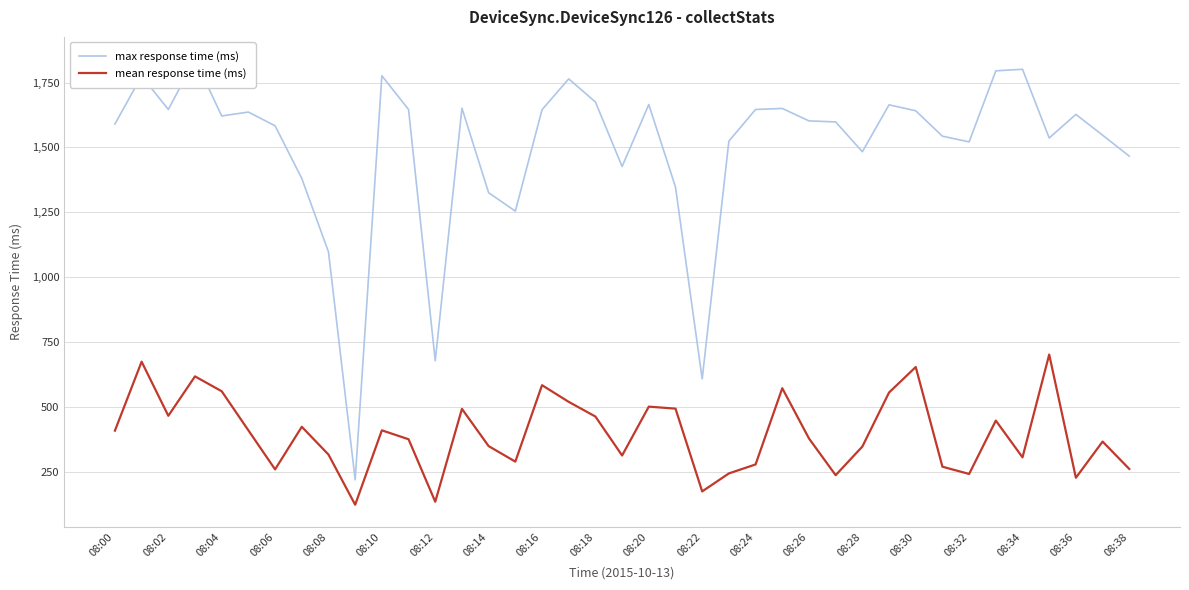

In mean response time (ms), how many points are higher than both neighbors (excluding endpoints)?

12